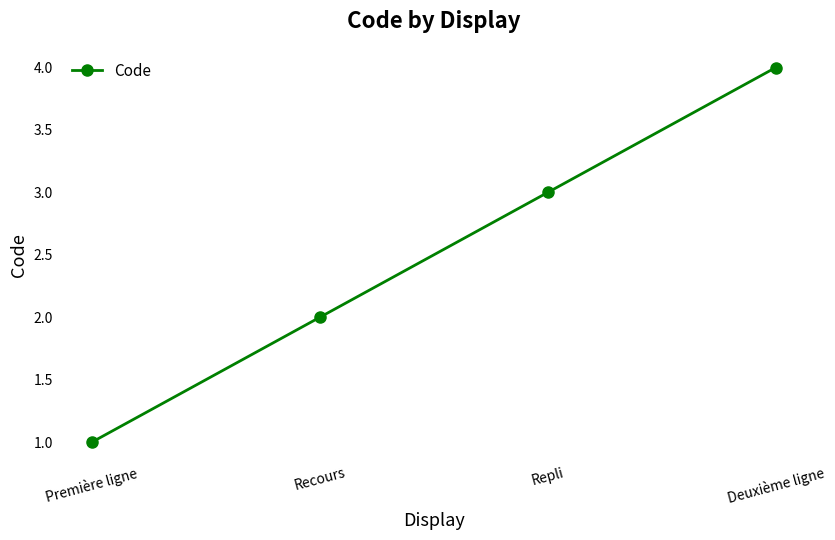

What is the sum of the values at Recours and Première ligne?

3